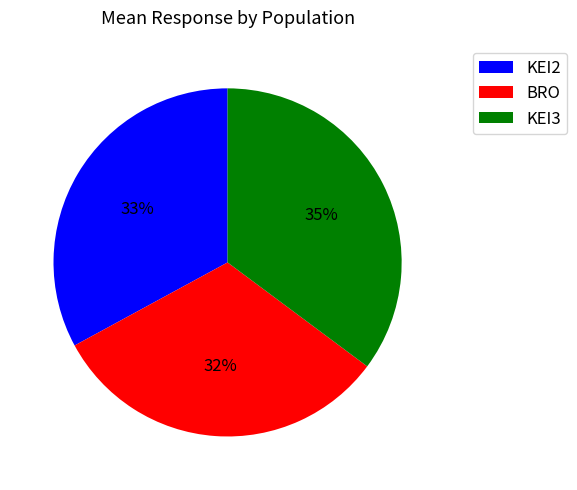

Combined, do BRO and KEI3 account for over 50%?

Yes